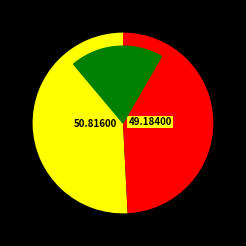

To the nearest percent, what is the difference between the BODEGA AURRERA EXPRESS - BOSQUES DE MANZ and OXXO - TULIPANES PBF slice percentages?

2%